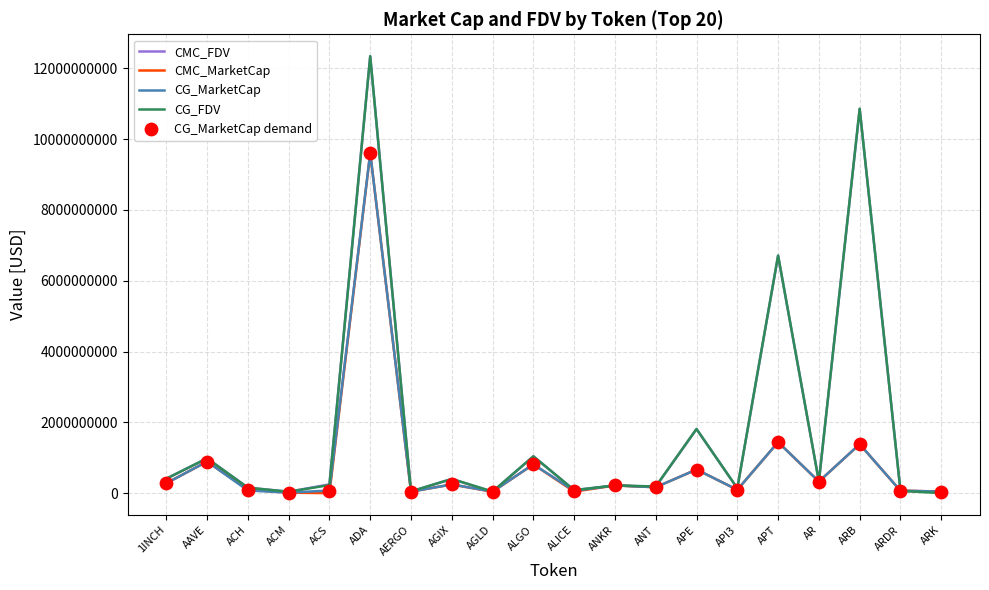

Which series has the largest range (max minus min)?

CG_FDV